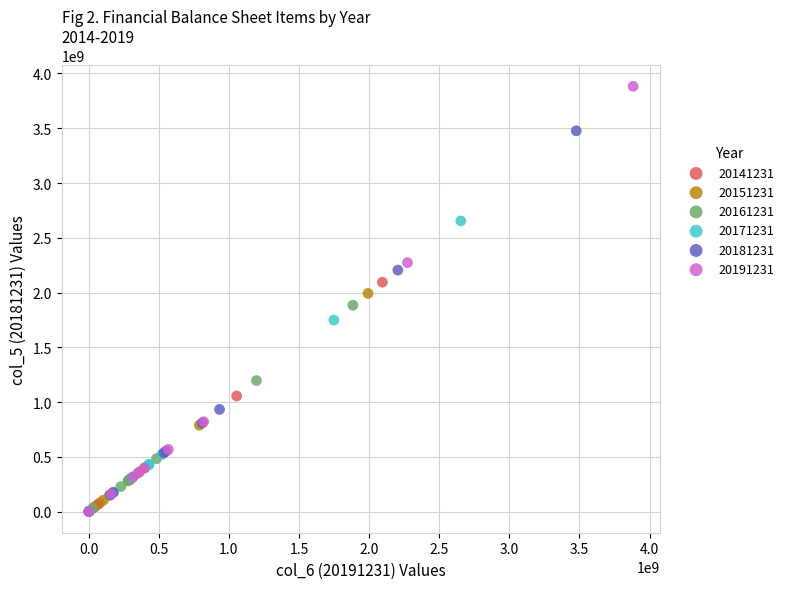

What are all the series names shown in the legend?

20141231, 20151231, 20161231, 20171231, 20181231, 20191231